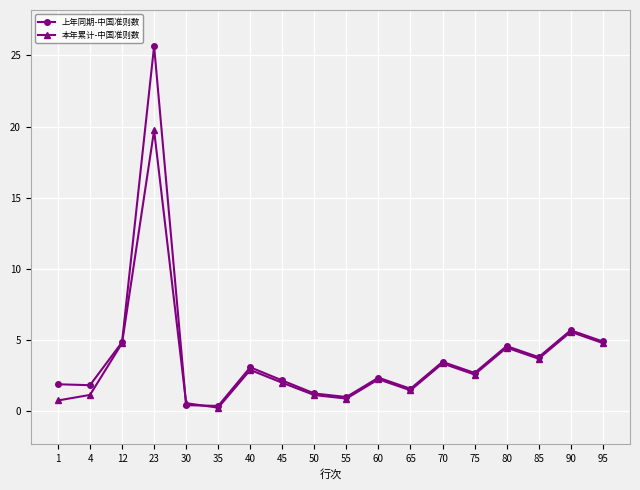

Where is the first local maximum for 本年累计-中国准则数?

23